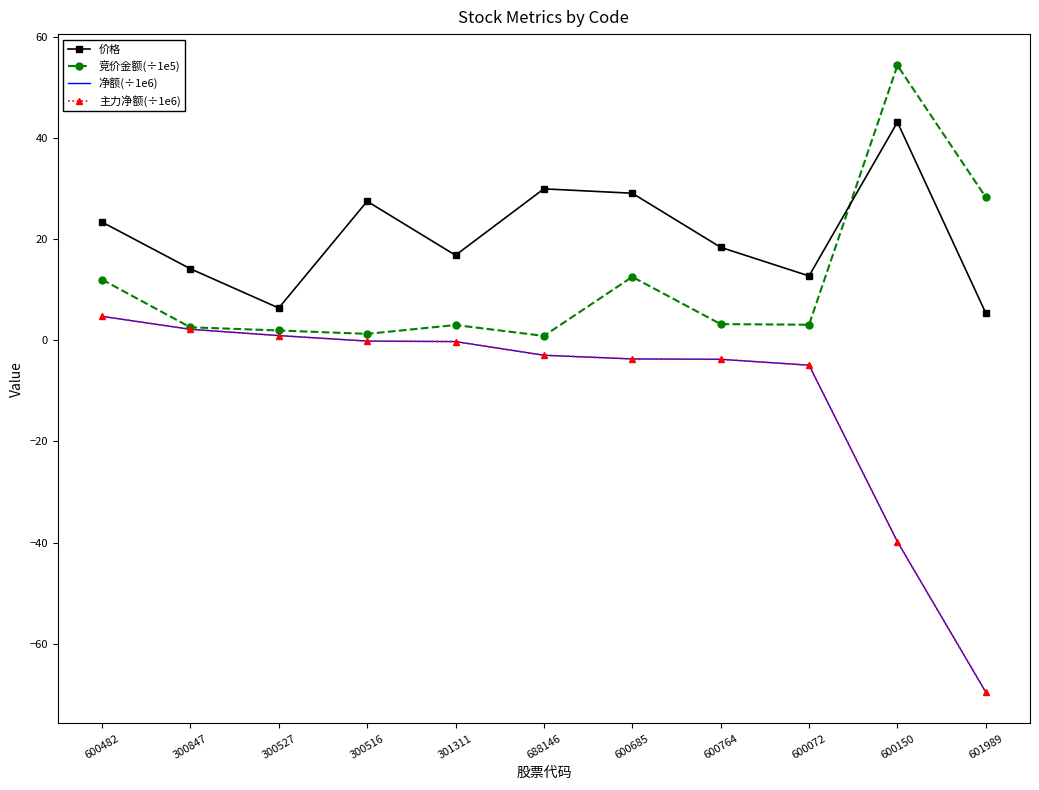

Rank the series at 600764 from highest to lowest value.

价格, 竞价金额(÷1e5), 净额(÷1e6), 主力净额(÷1e6)